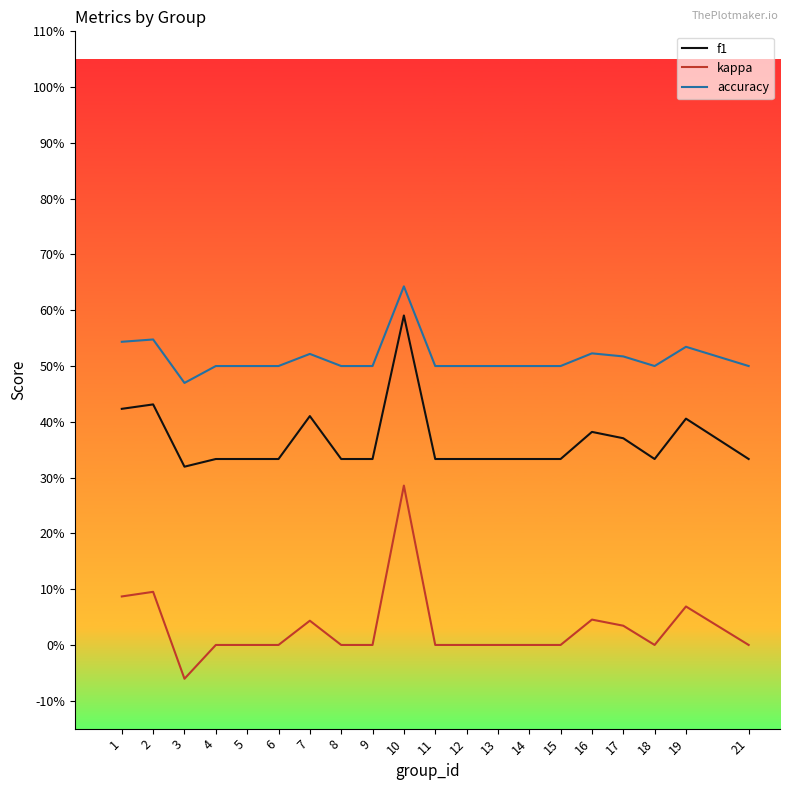

What are all the series names shown in the legend?

f1, kappa, accuracy